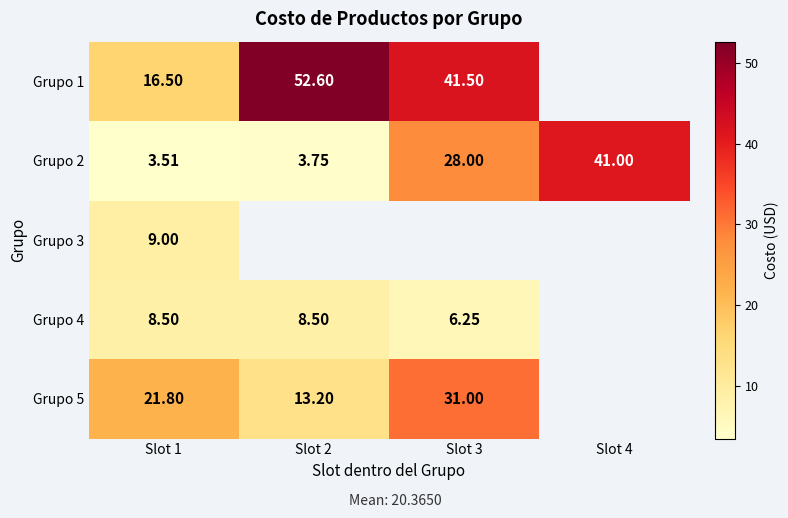

Which label corresponds to the smallest value in the chart?

Slot 1